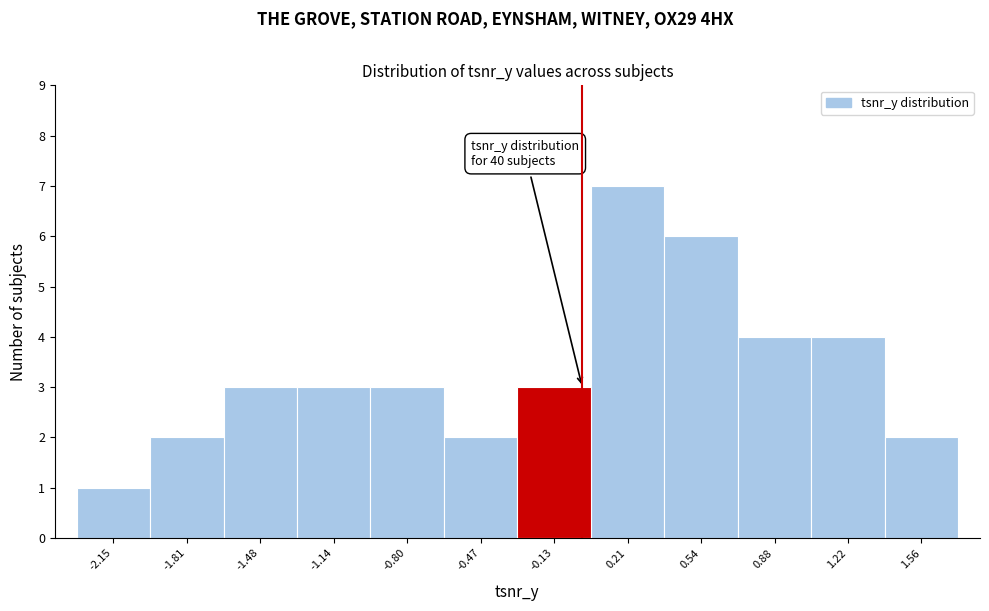

Which range on the x-axis has the tallest bar?

0.05 to 0.40